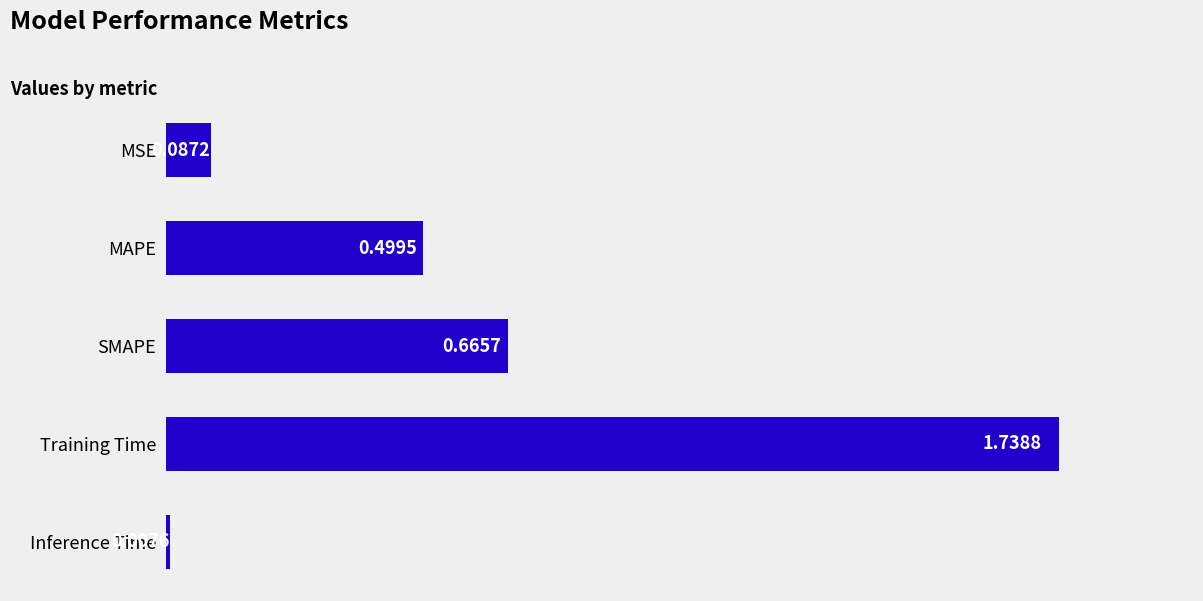

How many series are shown in this chart?

1